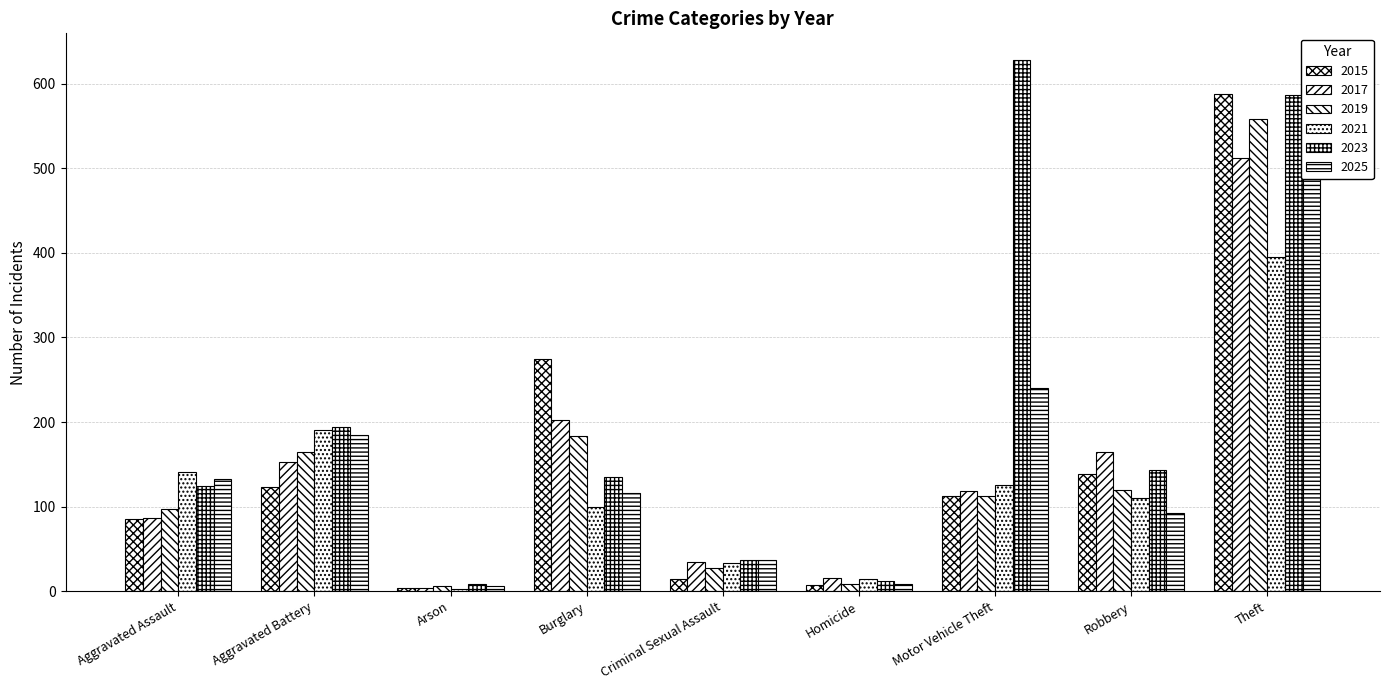

Which series has the largest range (max minus min)?

2023